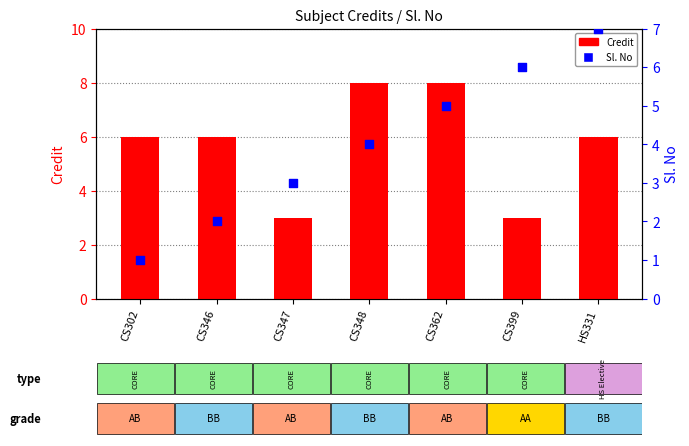

Which series has the widest spread of Y values?

Sl. No